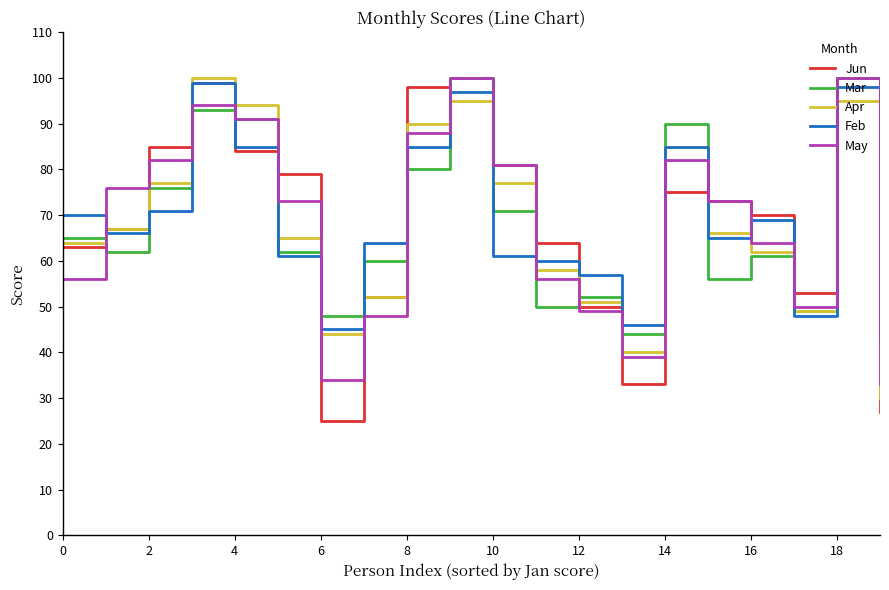

What is the maximum value shown in the chart?

100